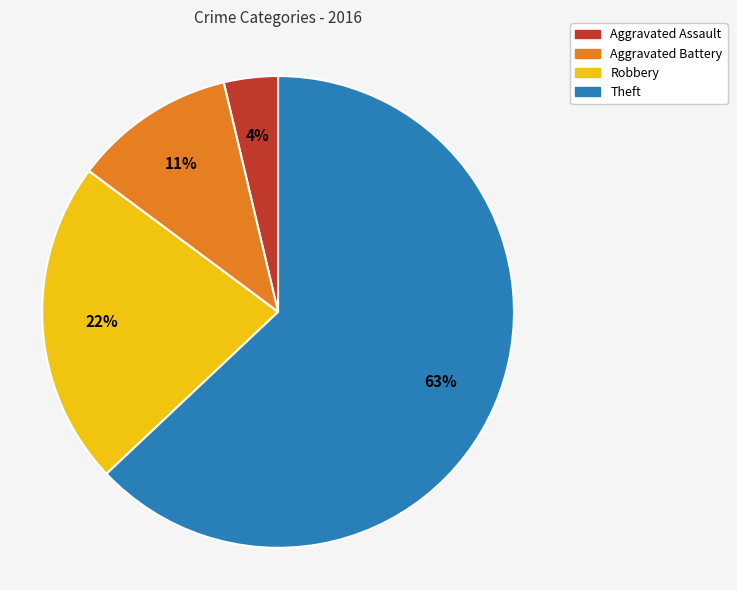

To the nearest percent, what is the combined percentage of Robbery and Aggravated Battery?

33%